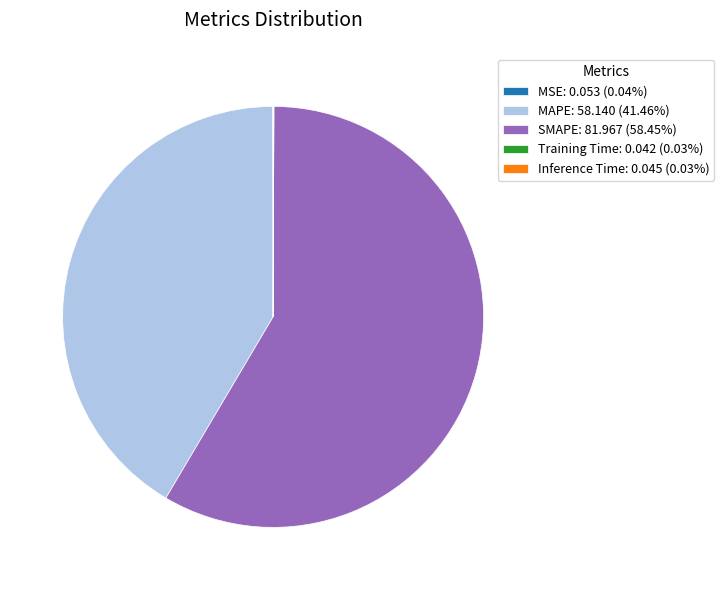

What is the ratio of the value at MAPE: 58.140 (41.46%) to the value at SMAPE: 81.967 (58.45%)?

0.7